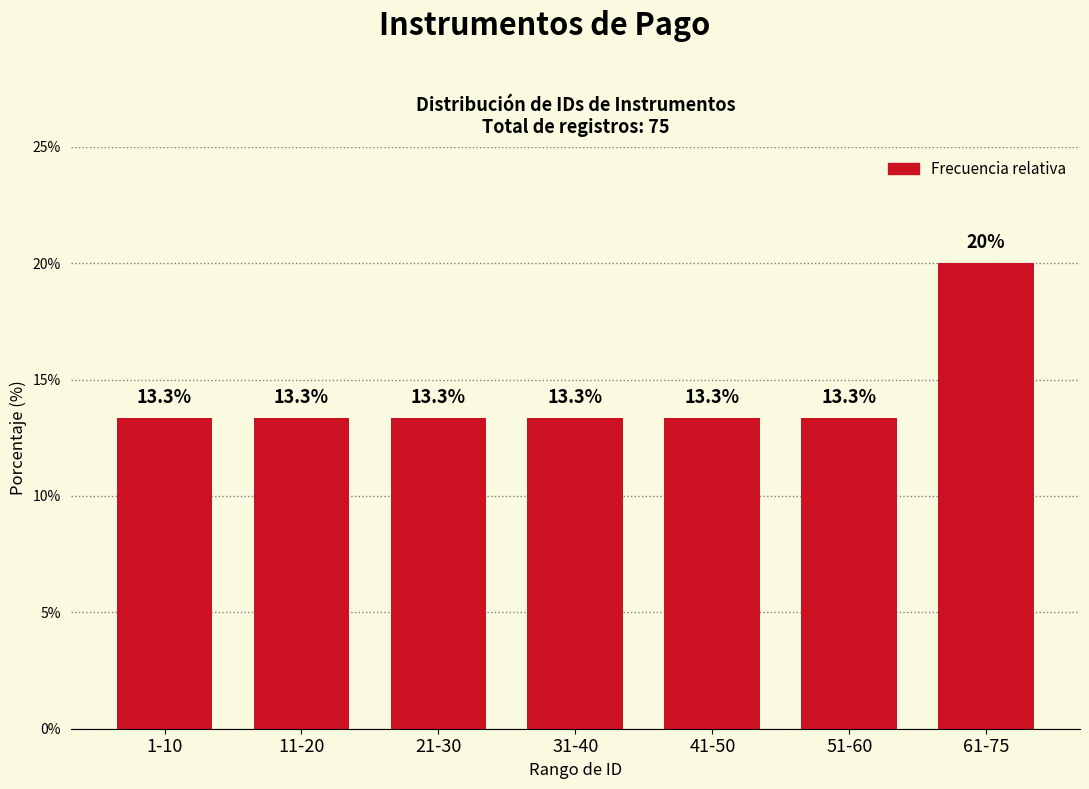

Reading left to right, transcribe all the data shown in this chart.

1-10=13.3	11-20=13.3	21-30=13.3	31-40=13.3	41-50=13.3	51-60=13.3	61-75=20.0